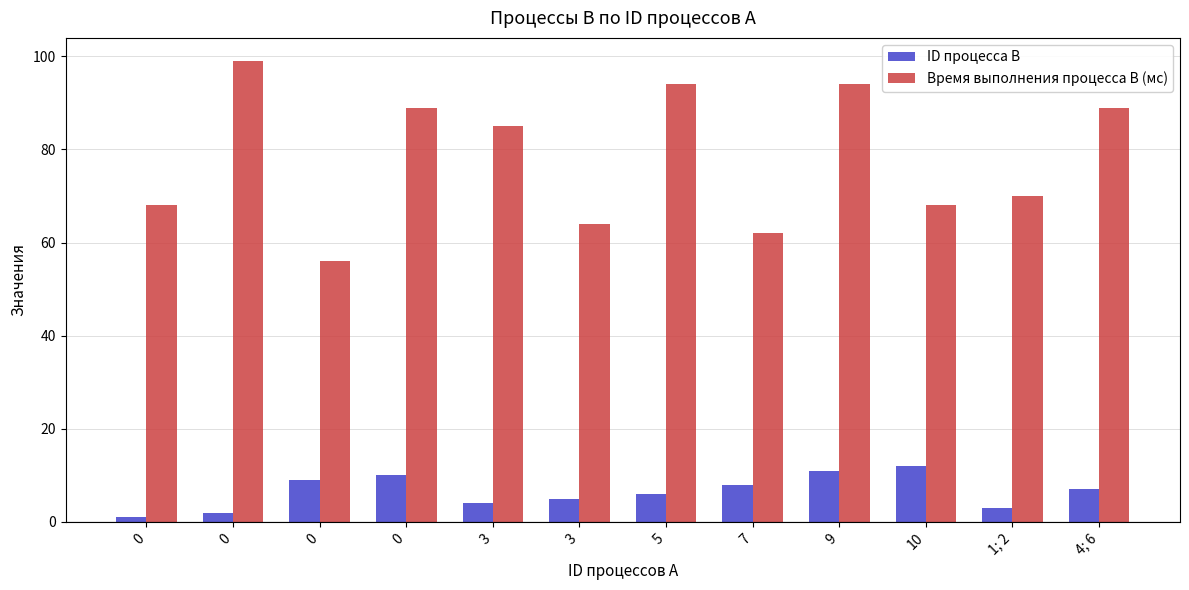

Are the bars grouped side by side (vs. stacked)?

Yes